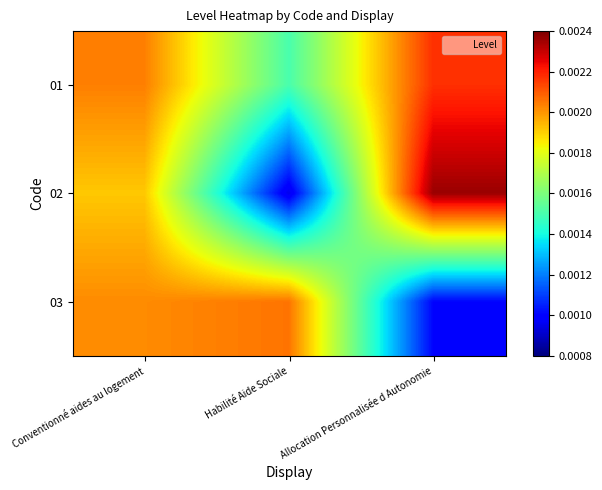

Rank the series at Habilité Aide Sociale from highest to lowest value.

03, 01, 02